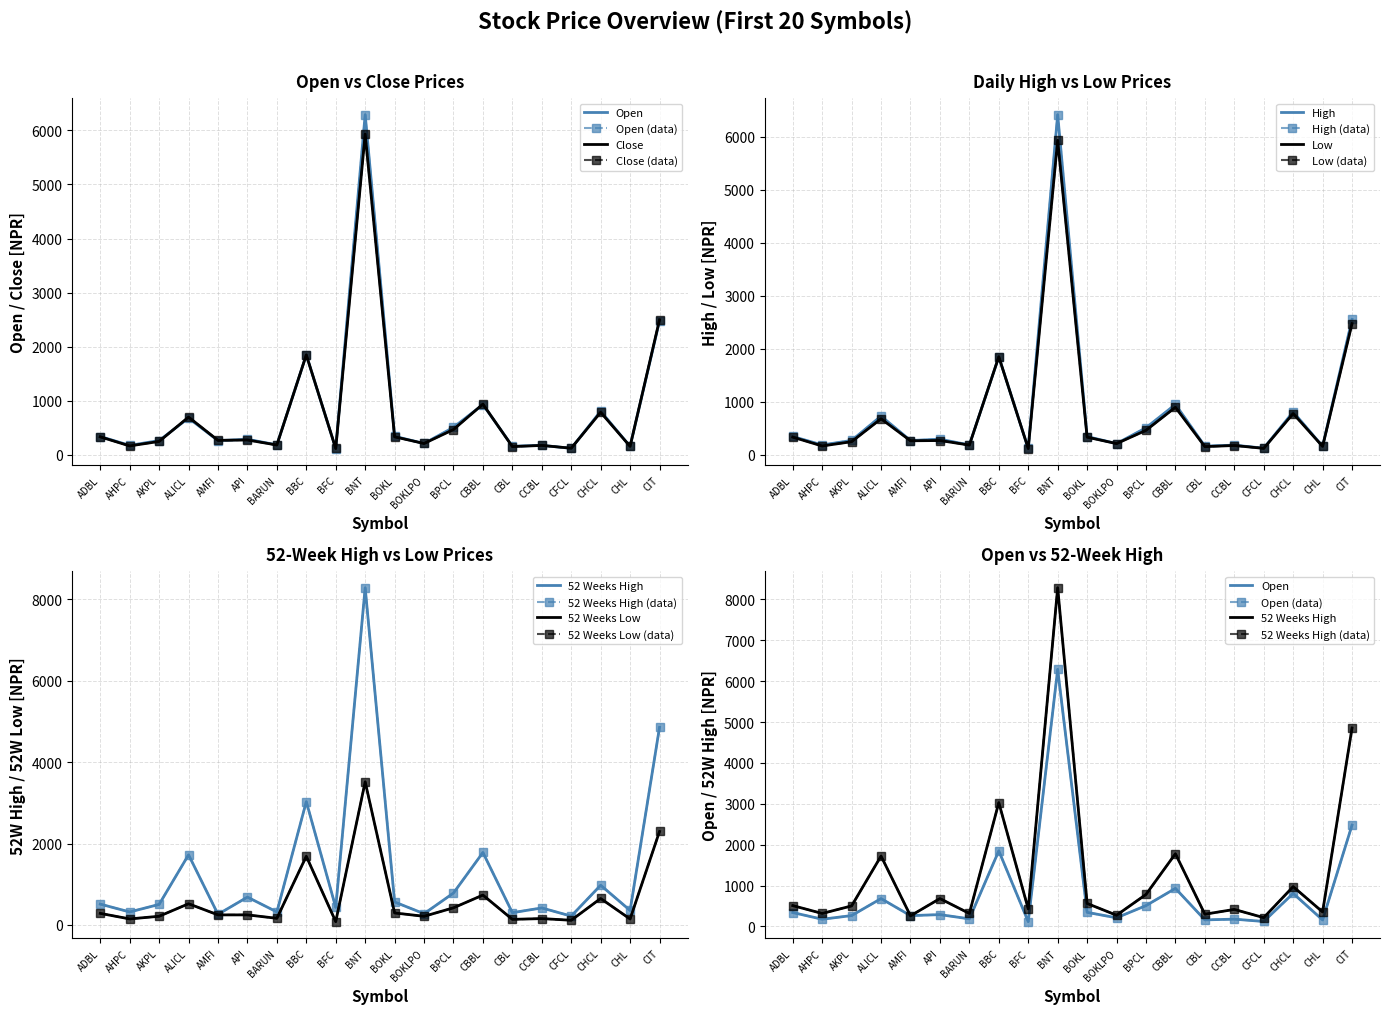

Reading right to left, extract all data points from this chart.

Open: 2480	159	809	122	179	161	932	510	212	345	6290	118	1850	186	290	265	682	266	177	341
Close: 2500	159	789	125	176	155	940	470	212	335	5932	120	1850	184	277	270	700	250	167	335
High: 2555	162	809	125	183	164	950	510	212	345	6415	120	1850	186	295	270	730	271	186	346
Low: 2475	159	779	122	176	155	897	462	212	333	5932	118	1850	184	270	265	680	248	167	334
52 Weeks High: 4857	355	975	216	417	300	1780	783	275	563	8287	430	3030	318	683	260	1723	503	318	511
52 Weeks Low: 2298	145	649	114	155	136	733	420	211	294	3517	80	1687	162	246	246	520	212	147	283